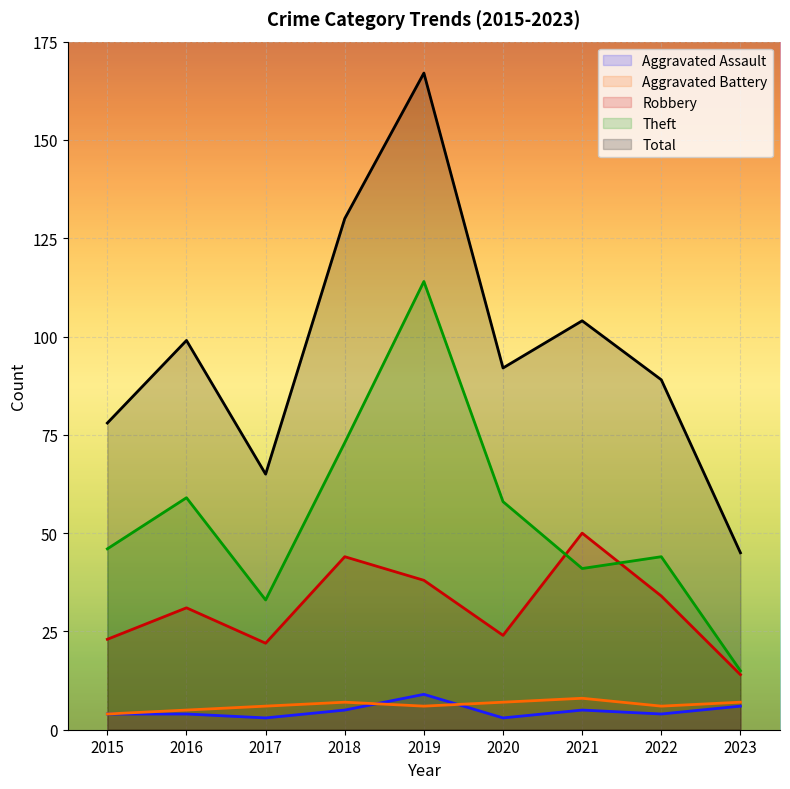

Is it true that Total equals 46 at 2021?

False